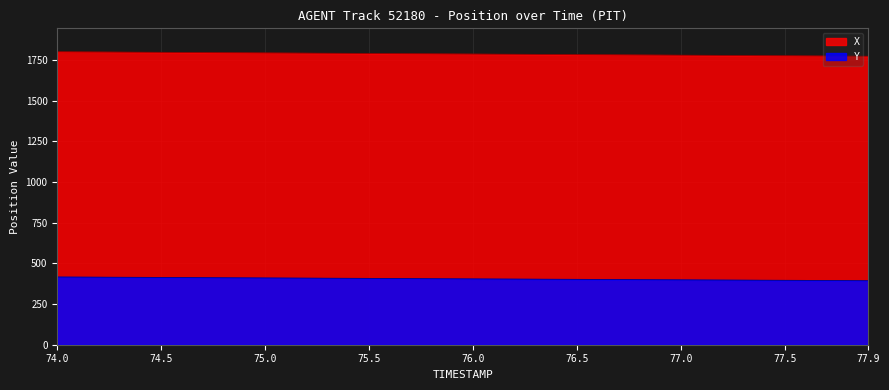

True or false: X and Y intersect in this chart.

False